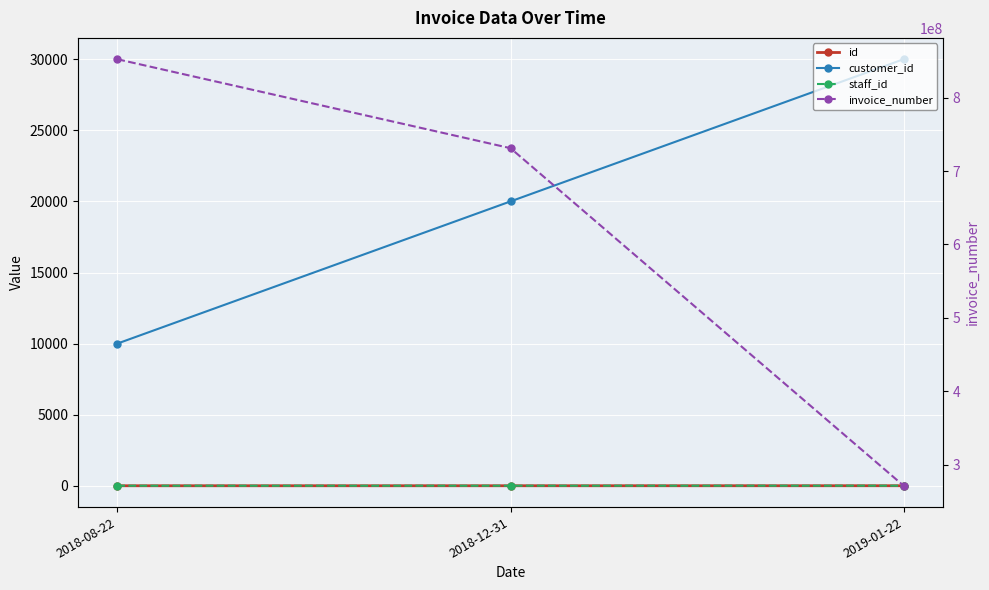

What are all the series names shown in the legend?

id, customer_id, staff_id, invoice_number